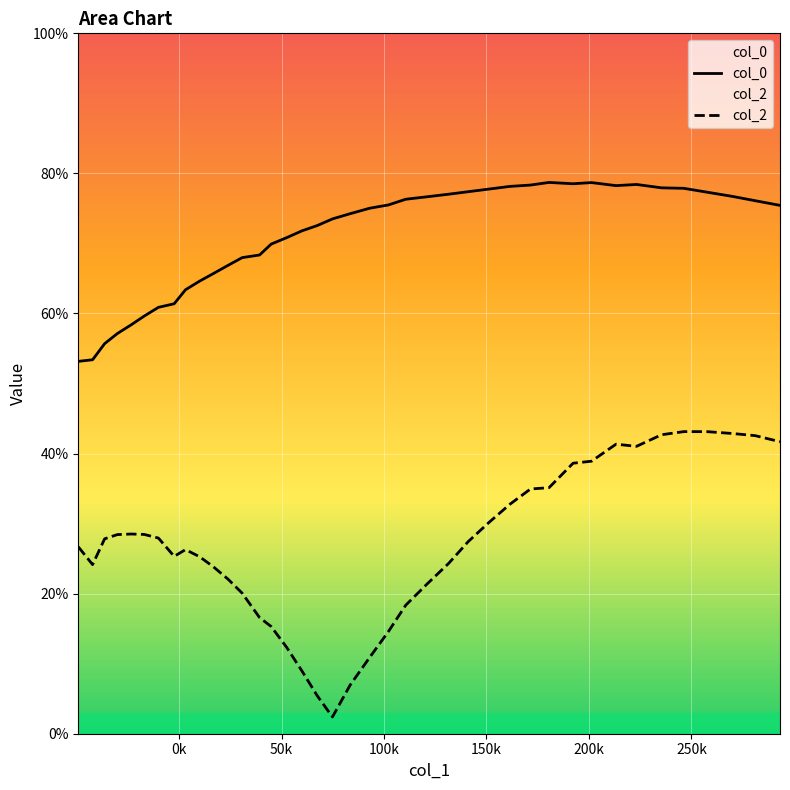

True or false: col_0 and col_2 intersect in this chart.

False